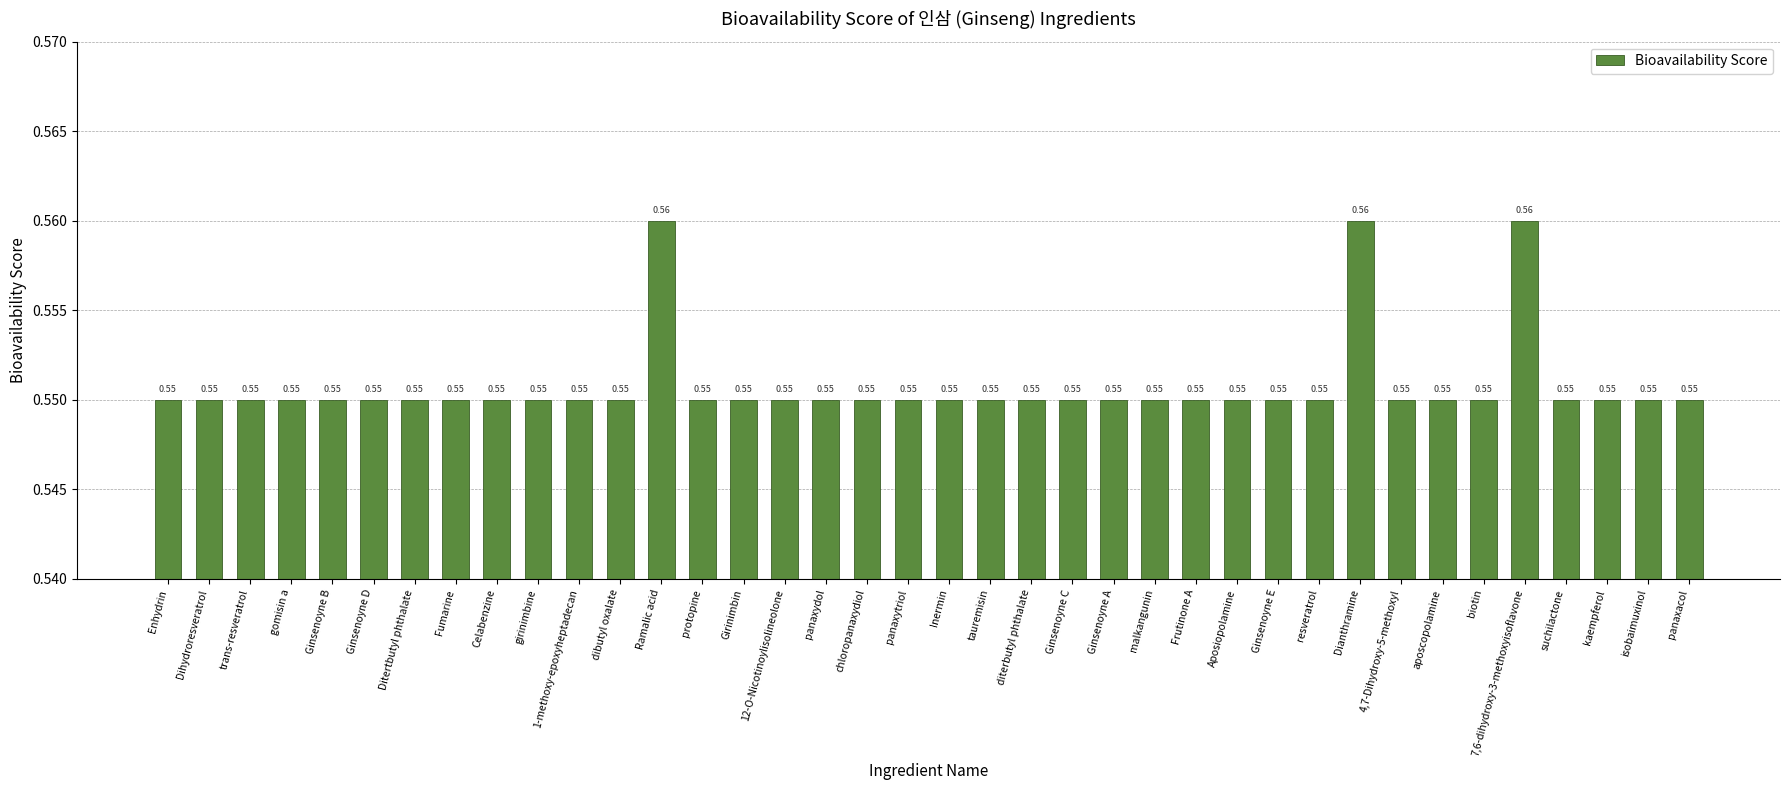

Between 7,6-dihydroxy-3-methoxyisoflavone and Celabenzine, which is larger?

7,6-dihydroxy-3-methoxyisoflavone